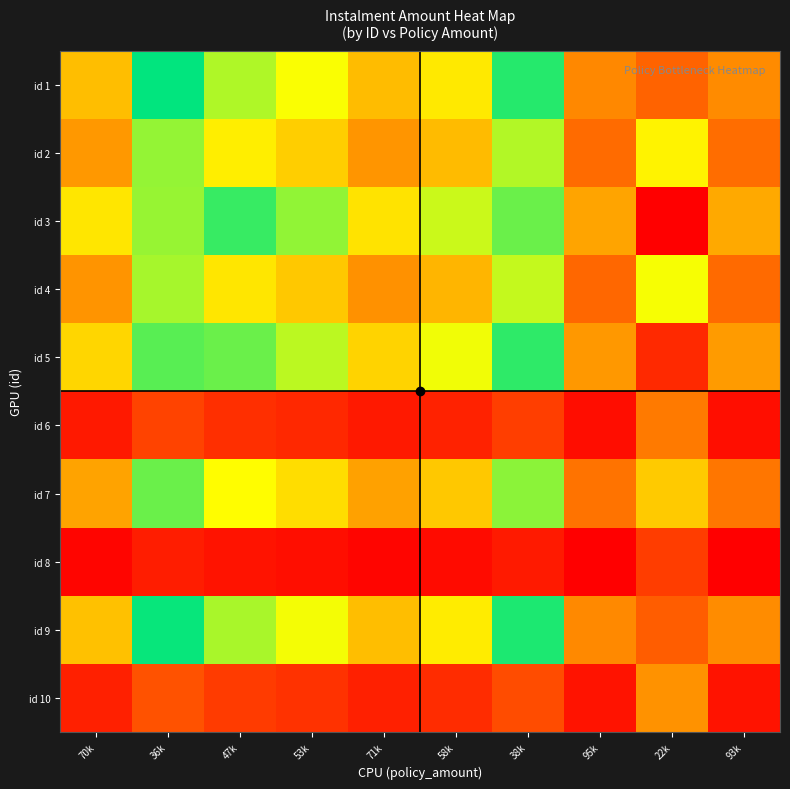

Between 58k and 36k, which is larger?

36k